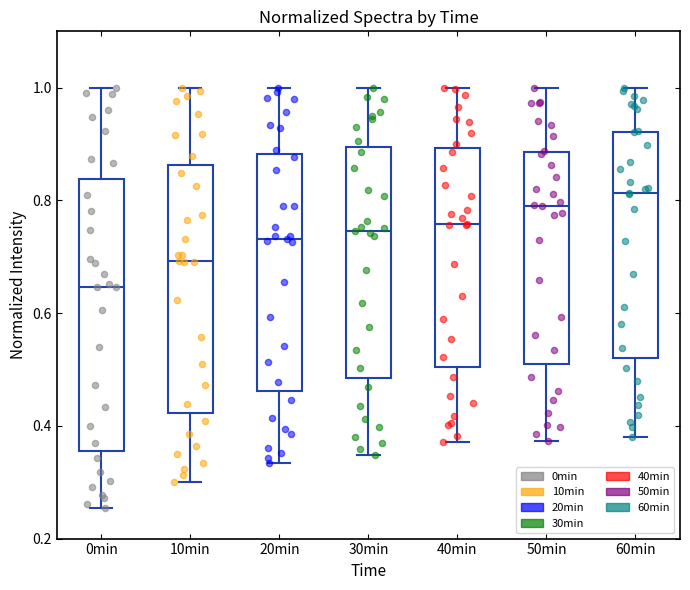

Reading left to right, transcribe this box plot: for each box, give where its median line is, the range the box spans, and where its two whiskers end, as read against the y-axis. The values are not printed on the chart, so give them approximately, as read against the axis.

0min: median 0.64, box 0.36 to 0.84, whiskers 0.26 to 1.00
10min: median 0.70, box 0.42 to 0.86, whiskers 0.30 to 1.00
20min: median 0.74, box 0.46 to 0.88, whiskers 0.34 to 1.00
30min: median 0.74, box 0.48 to 0.90, whiskers 0.34 to 1.00
40min: median 0.76, box 0.50 to 0.90, whiskers 0.38 to 1.00
50min: median 0.78, box 0.52 to 0.88, whiskers 0.38 to 1.00
60min: median 0.82, box 0.52 to 0.92, whiskers 0.38 to 1.00